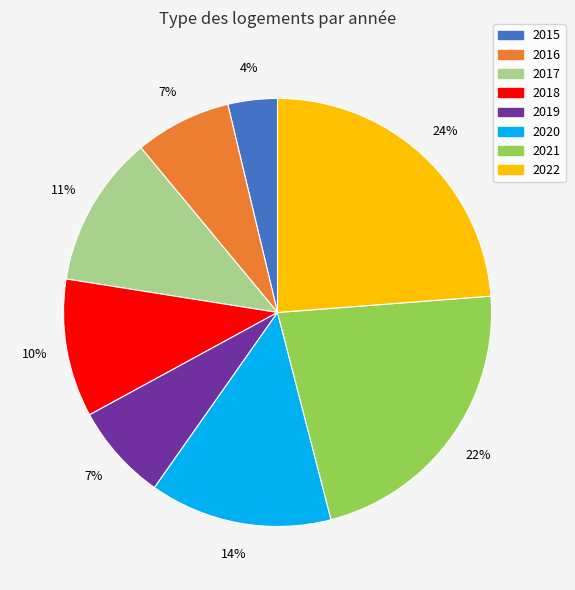

To the nearest percent, what is the difference between the largest and smallest slice percentages?

20%